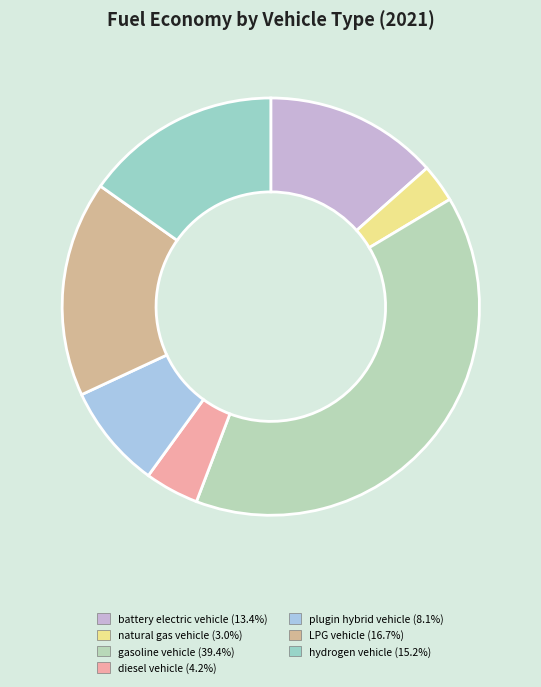

Is it true that gasoline vehicle is 52% of the pie?

False